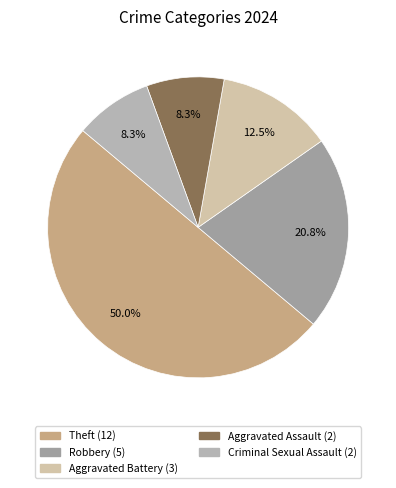

To the nearest percent, what is the difference between the largest and smallest slice percentages?

42%